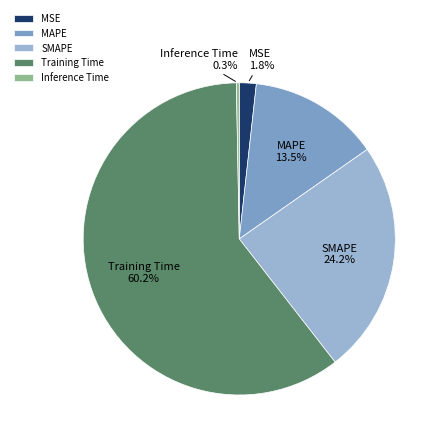

Do Training Time and MSE together represent more than half of the pie?

Yes